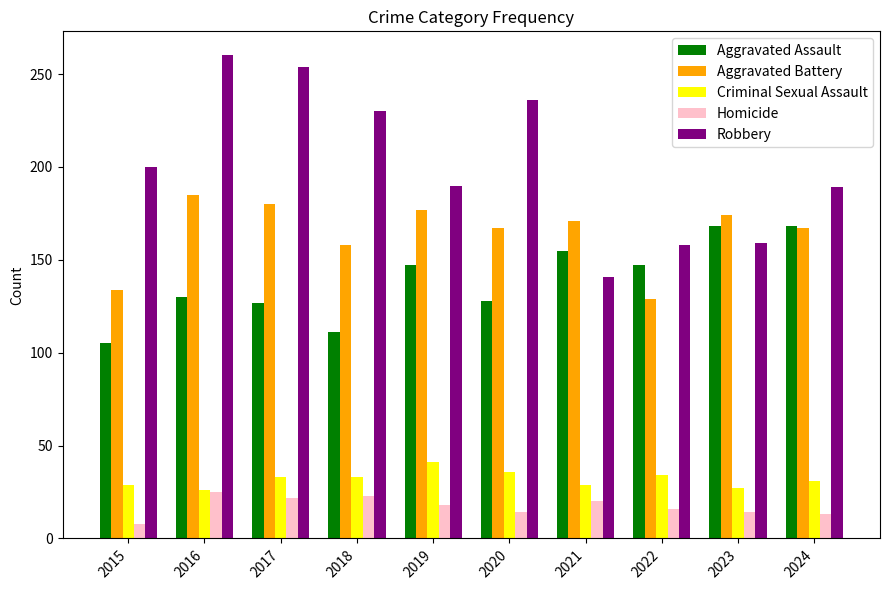

Read the Robbery value at 2016, to the nearest 5.

260